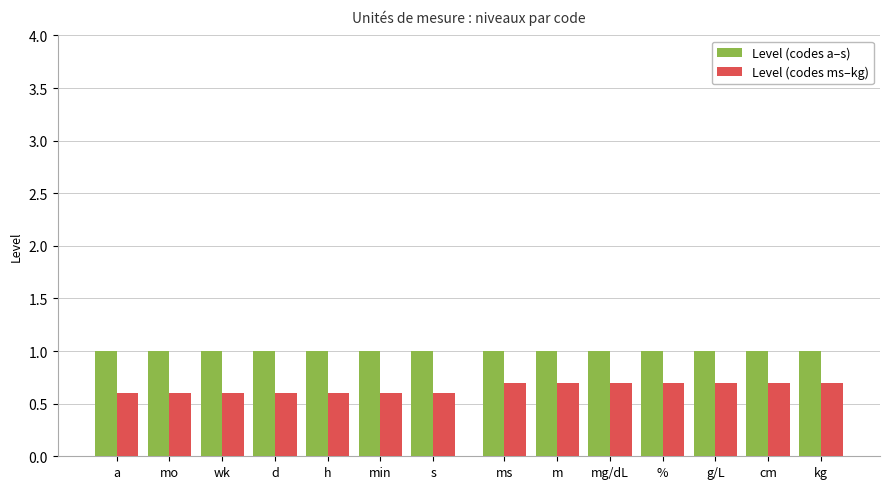

Rank the series by their maximum value, from highest to lowest.

Level (codes a–s), Level (codes ms–kg)